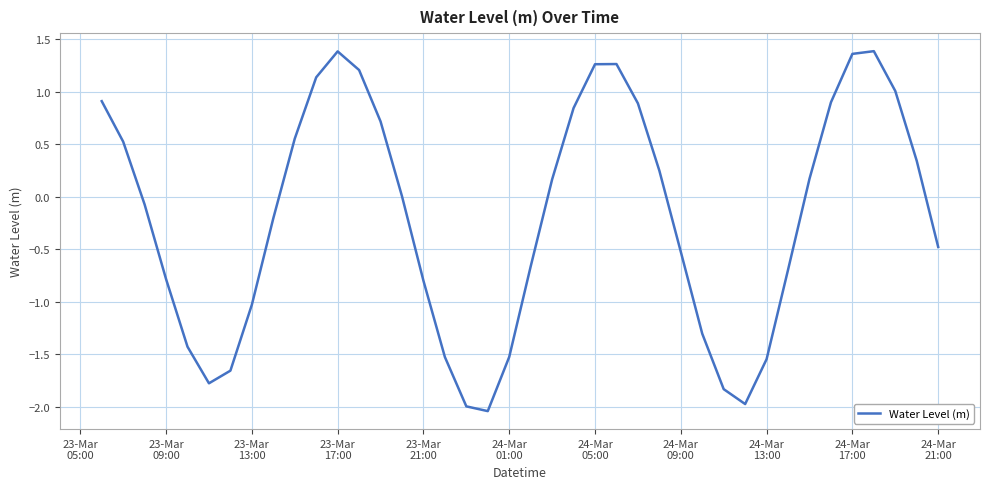

What is the difference between the maximum and minimum values?

3.4